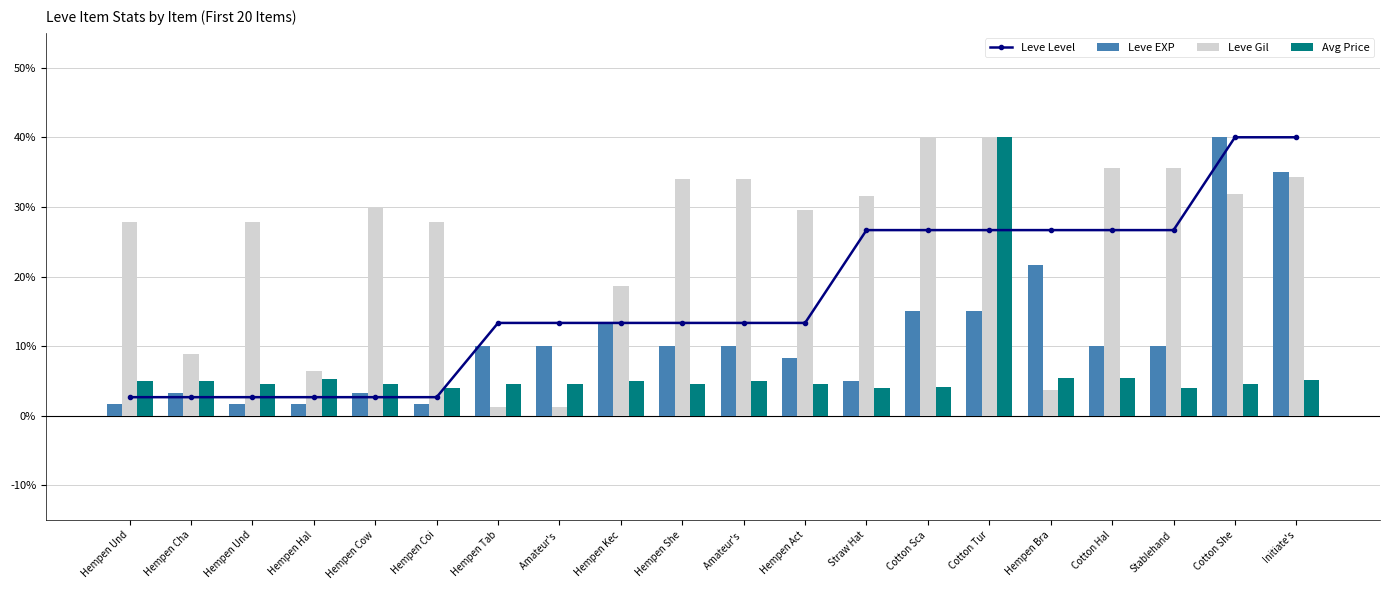

What is the sum of the Leve Gil values at Hempen Bra and Hempen Coi?

31.5